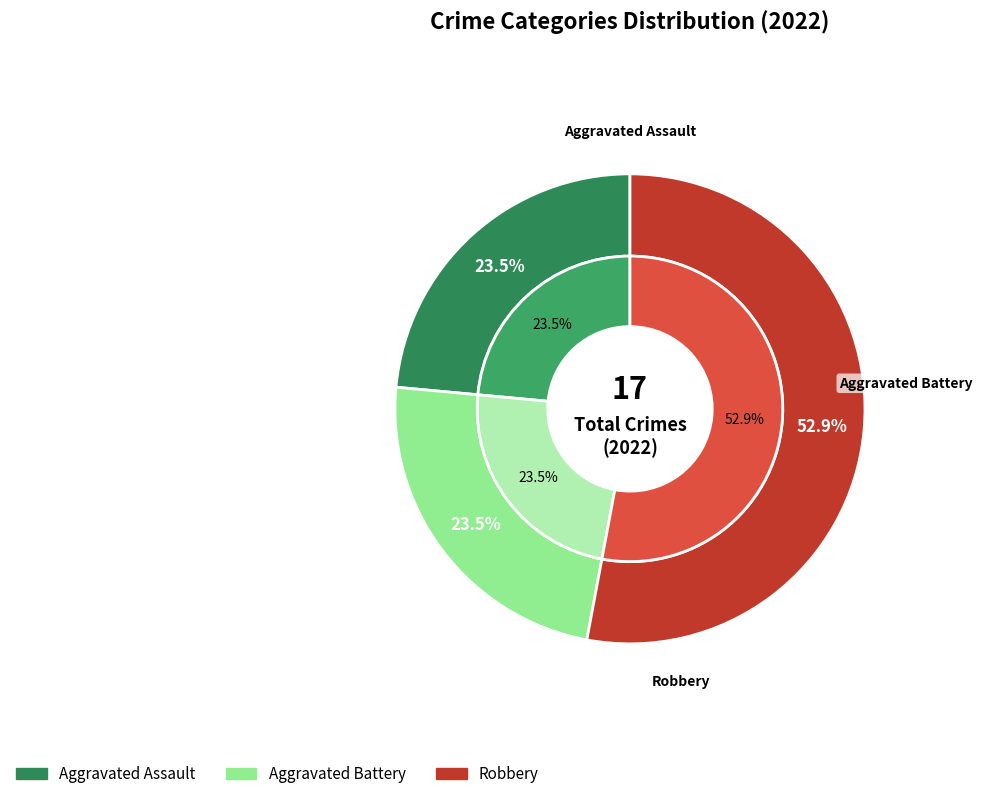

Is the sum of Aggravated Battery and Aggravated Assault greater than half?

No